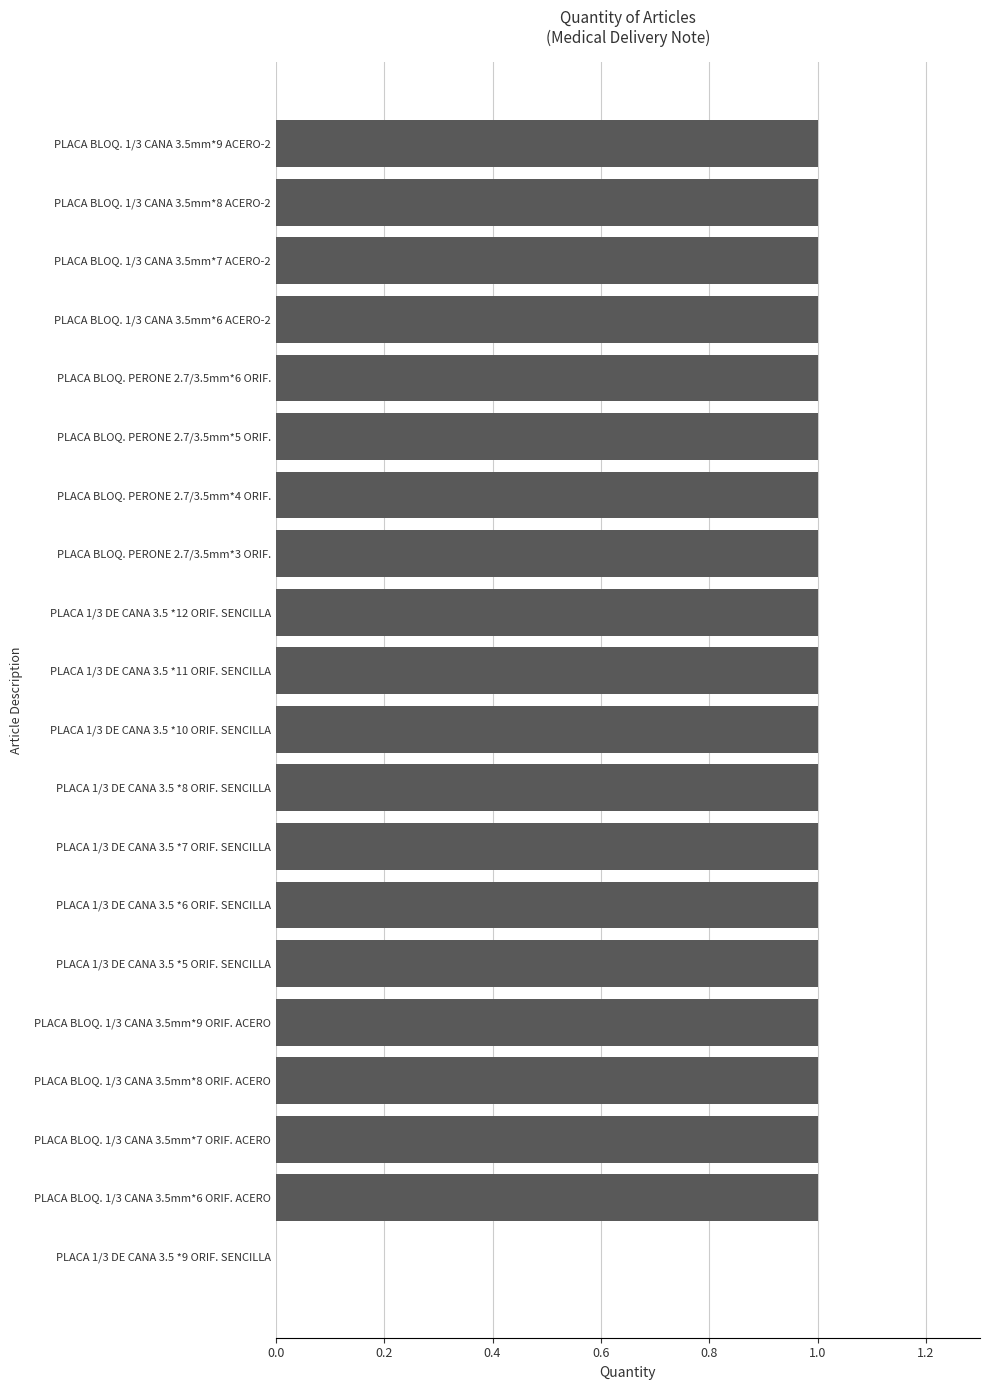

Between PLACA 1/3 DE CANA 3.5 *9 ORIF. SENCILLA and PLACA BLOQ. PERONE 2.7/3.5mm*4 ORIF., which is larger?

PLACA BLOQ. PERONE 2.7/3.5mm*4 ORIF.